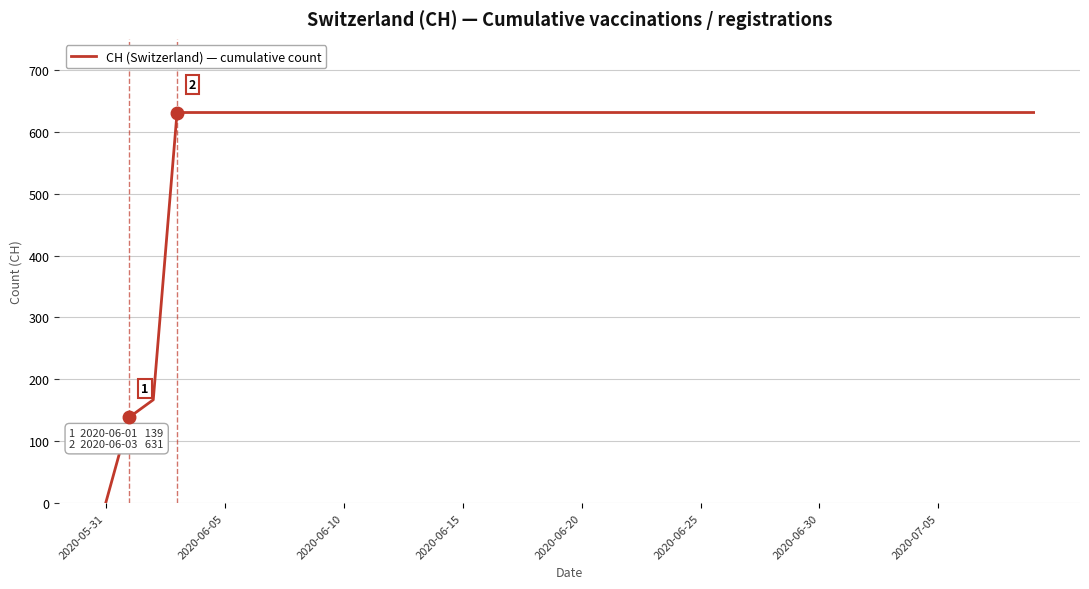

What is the greatest value displayed?

631